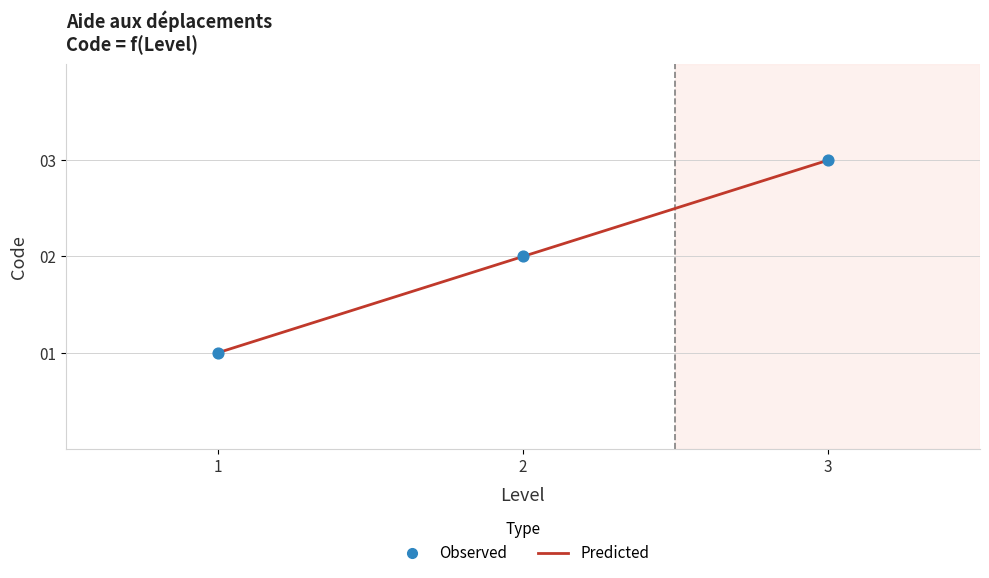

The value at 3 is 1. True or false?

False